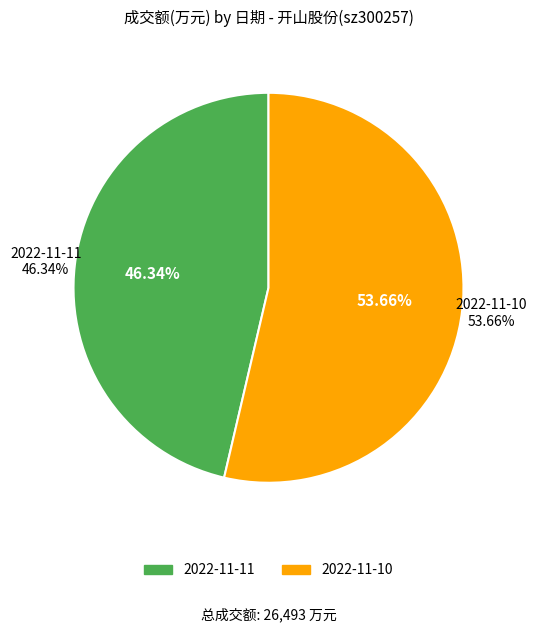

Rank the categories by value from lowest to highest.

2022-11-11, 2022-11-10